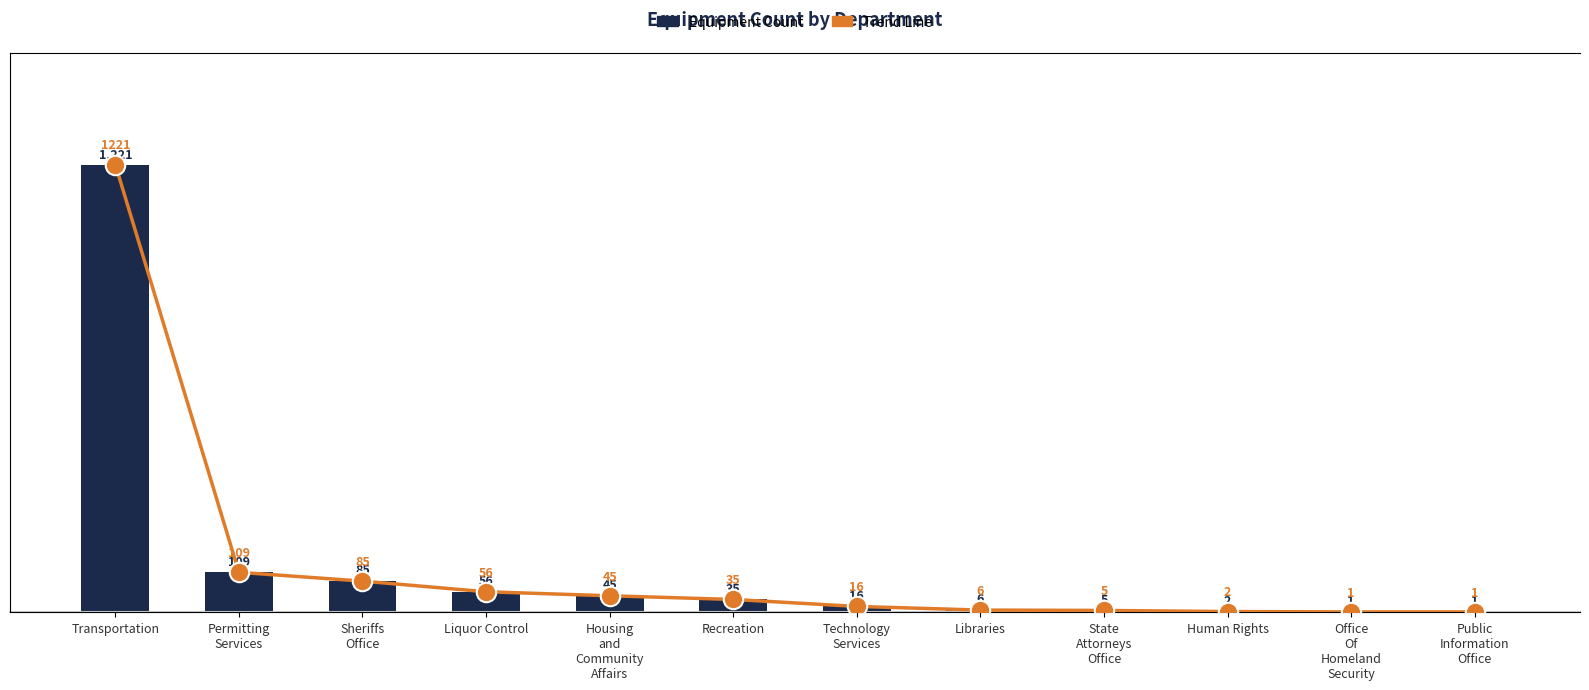

What is the difference between the maximum and minimum values in the Trend Line series?

1220